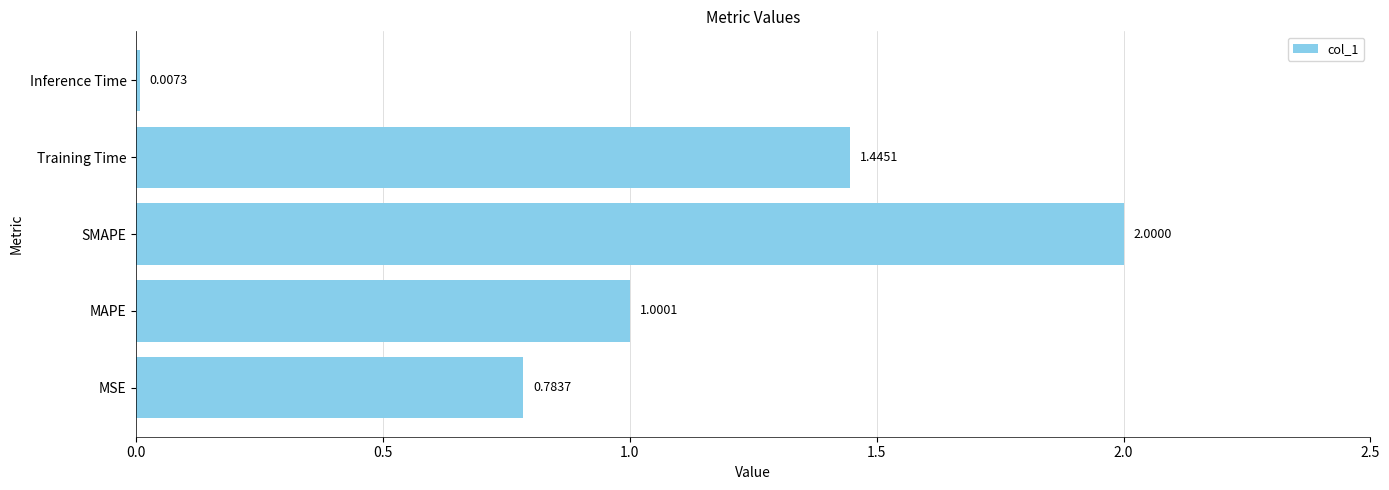

What is the change in value from MSE to Training Time?

+0.7